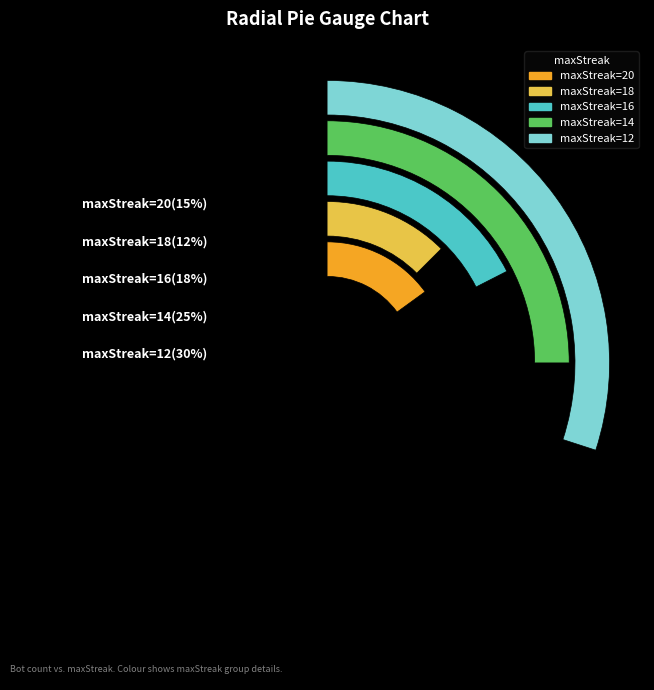

To the nearest percent, what percentage of the pie is 20?

15%